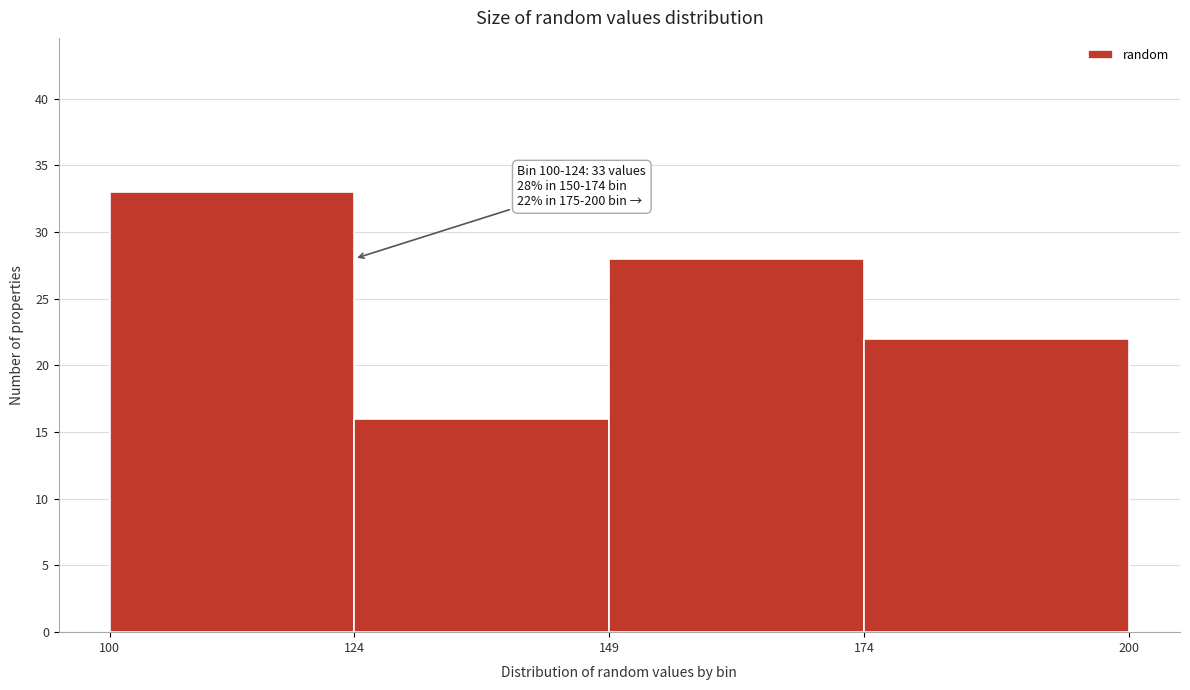

Which range on the x-axis has the tallest bar?

100 to 124